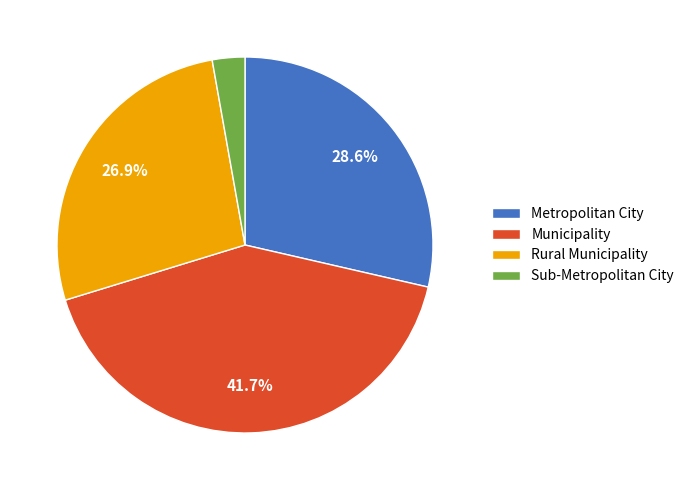

To the nearest percent, what is the difference between the Sub-Metropolitan City and Metropolitan City slice percentages?

26%